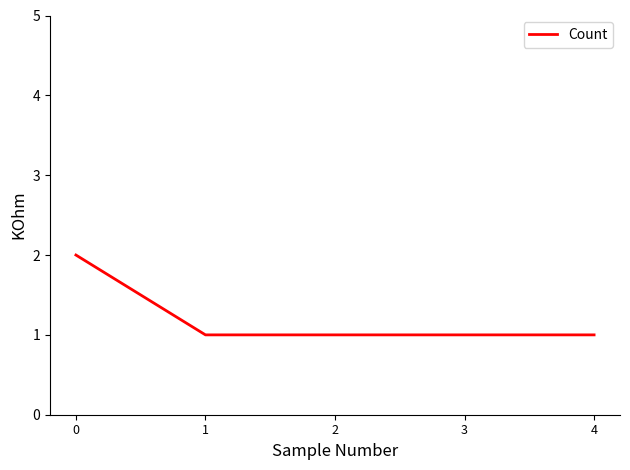

What is the sum of all values?

6